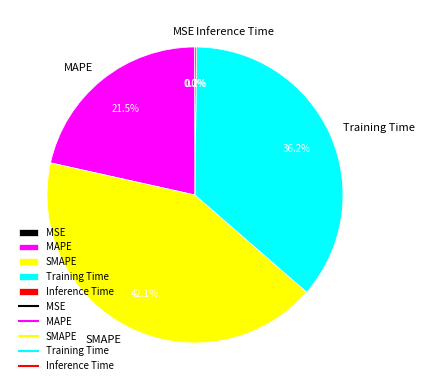

Does MAPE account for over 50% of the chart?

No